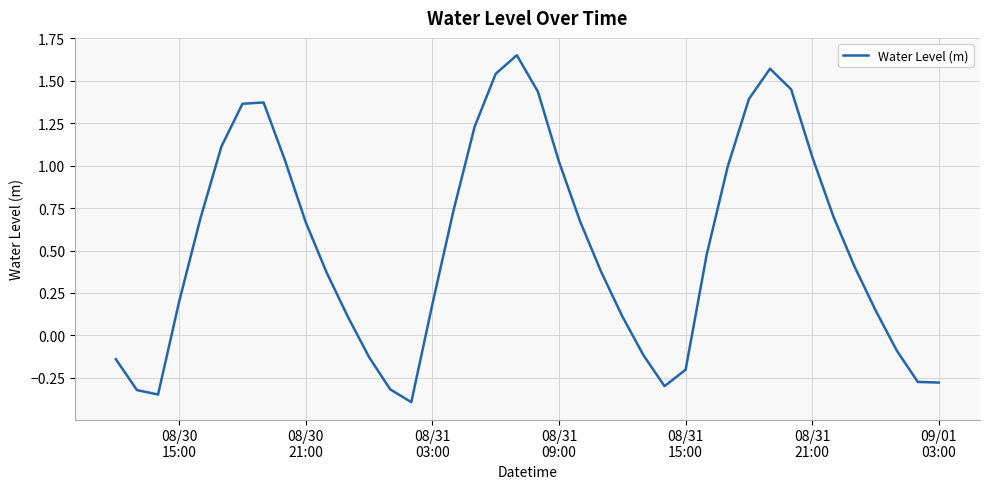

What is the difference between the maximum and minimum values?

2.0